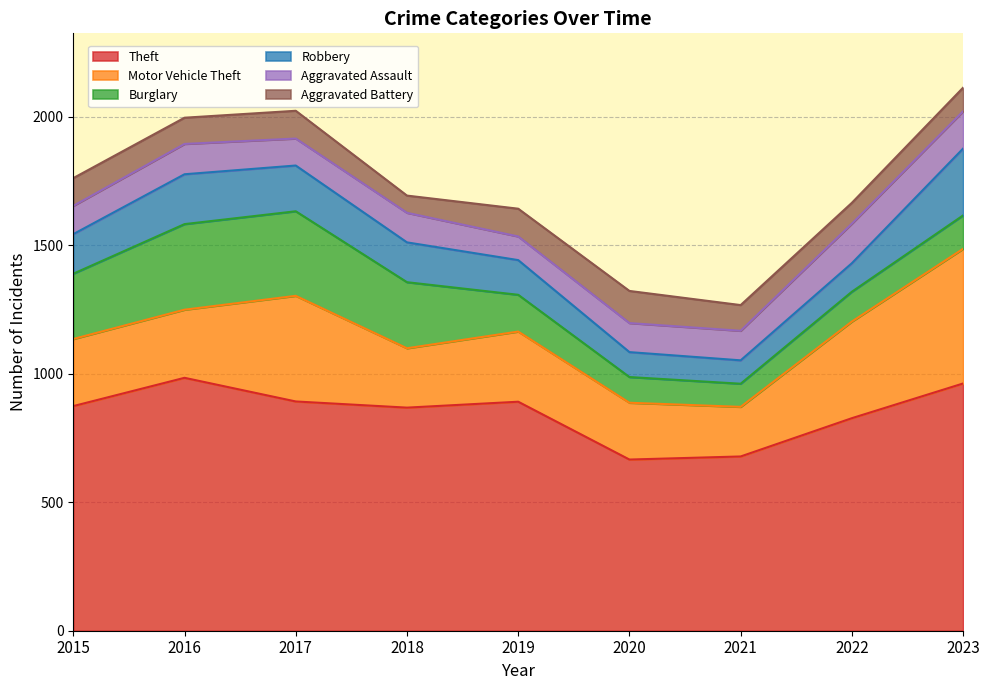

What is the total value across all series at 2023?

2113